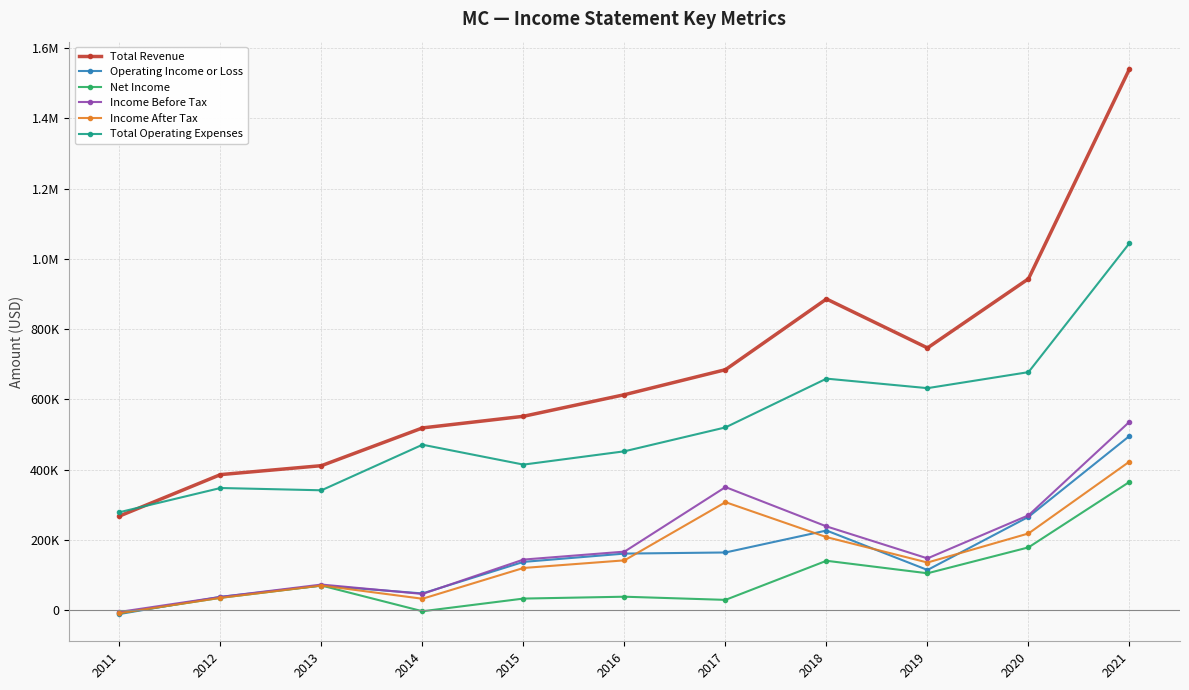

Reading left to right, list all the values displayed in this chart.

Total Revenue: 2011=268000	2012=385900	2013=411400	2014=518800	2015=551900	2016=613400	2017=684600	2018=885800	2019=746500	2020=943300	2021=1540600
Operating Income or Loss: 2011=-10900	2012=38000	2013=70100	2014=47700	2015=137500	2016=161100	2017=164300	2018=226800	2019=114500	2020=265700	2021=495900
Net Income: 2011=-8500	2012=35200	2013=70200	2014=-3000	2015=33100	2016=38400	2017=29400	2018=140700	2019=105100	2020=178800	2021=365200
Income Before Tax: 2011=-4900	2012=37700	2013=73000	2014=46300	2015=144100	2016=166700	2017=350400	2018=238500	2019=147500	2020=270100	2021=536300
Income After Tax: 2011=-8500	2012=35200	2013=70200	2014=32600	2015=120200	2016=141900	2017=307500	2018=208000	2019=135700	2020=218400	2021=423000
Total Operating Expenses: 2011=278900	2012=347800	2013=341300	2014=471000	2015=414400	2016=452300	2017=520300	2018=659100	2019=632000	2020=677600	2021=1044700